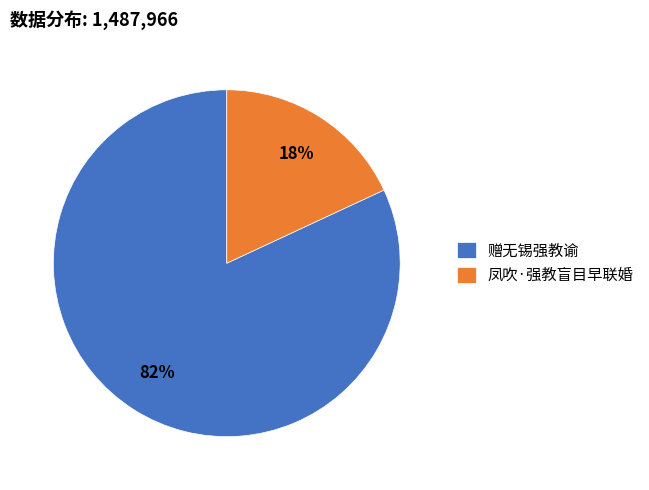

Count the number of slices in the pie.

2